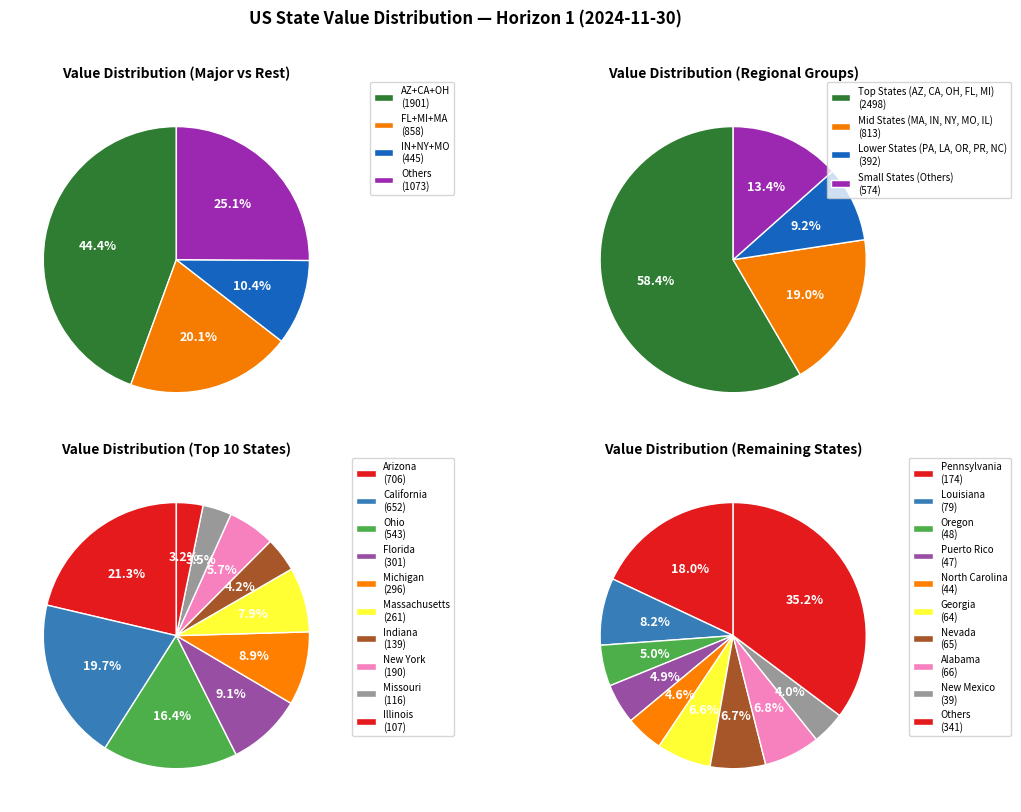

Do Alabama and Mississippi together represent more than half of the pie?

No